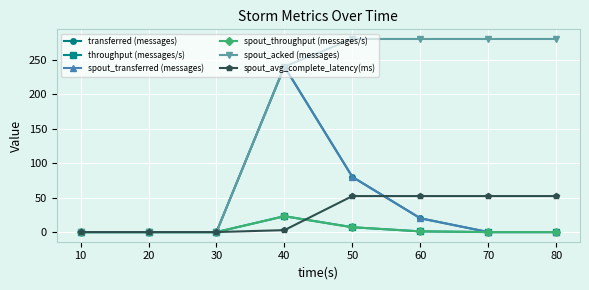

The value of spout_throughput (messages/s) at 80 is -11.4. True or false?

False